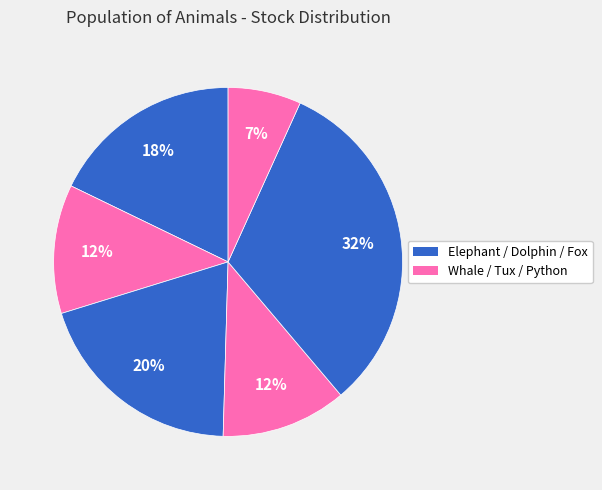

To the nearest percent, what is the difference between the largest and smallest slice percentages?

25%